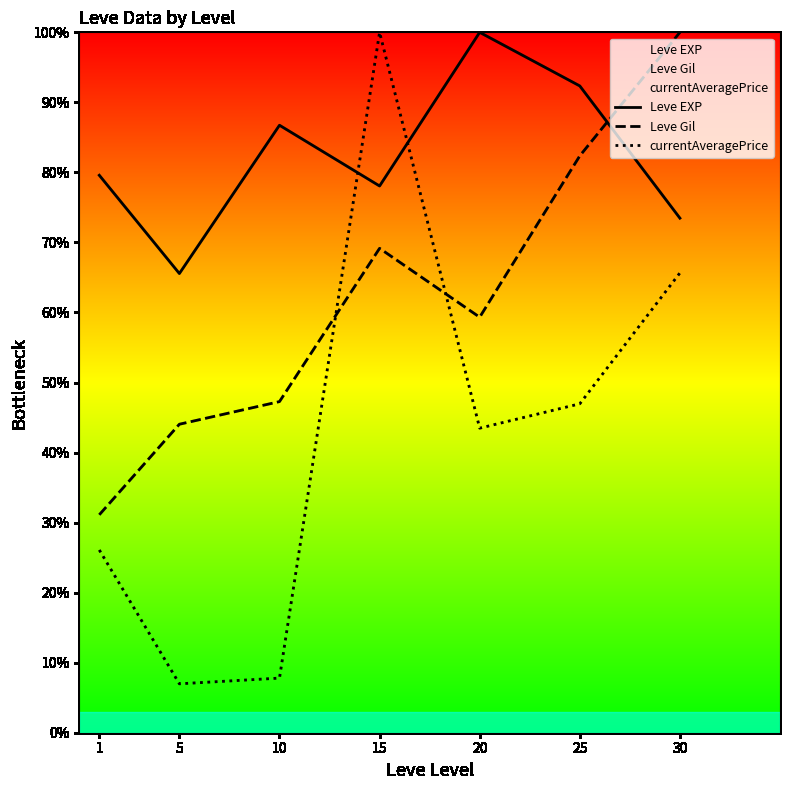

What is the maximum value for Leve EXP?

100.0